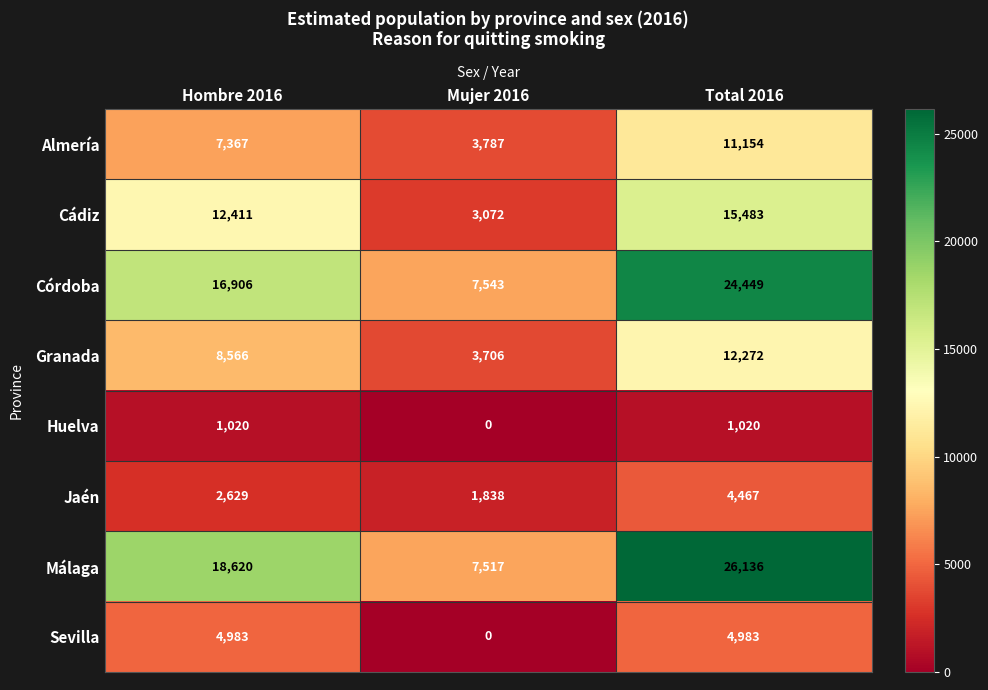

Is it true that Córdoba equals 10464 at Hombre 2016?

False